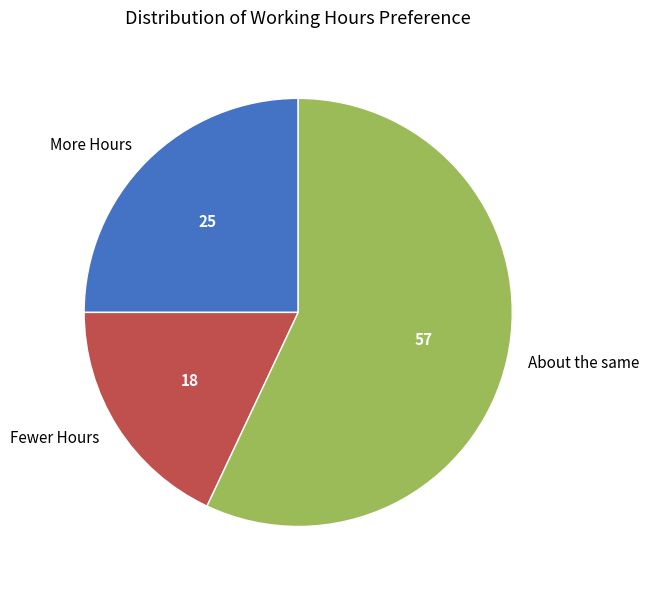

Count the number of slices in the pie.

3